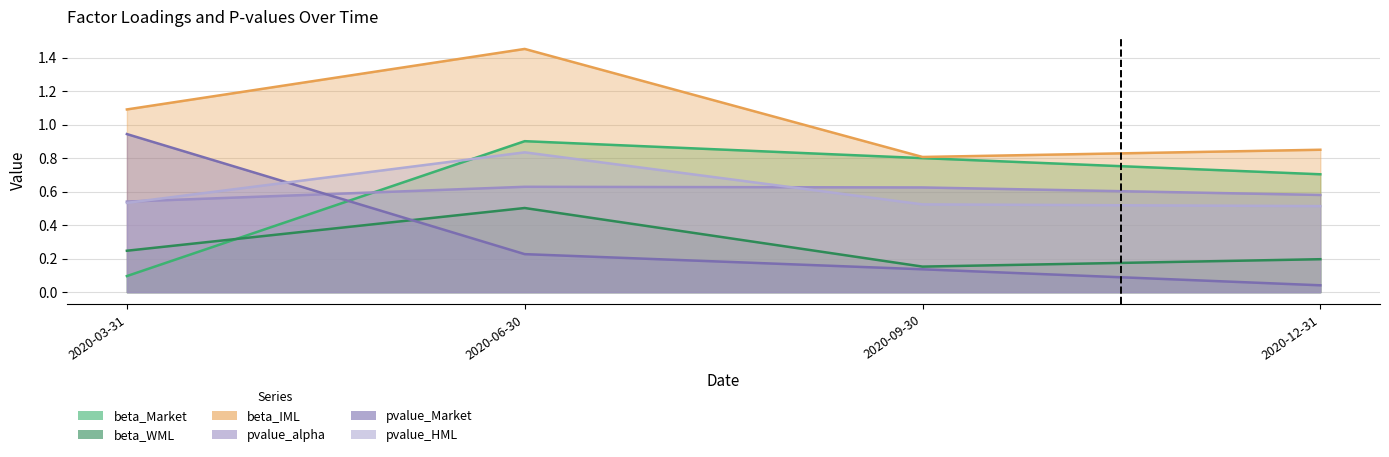

At which category is the sum across all series the highest?

2020-06-30